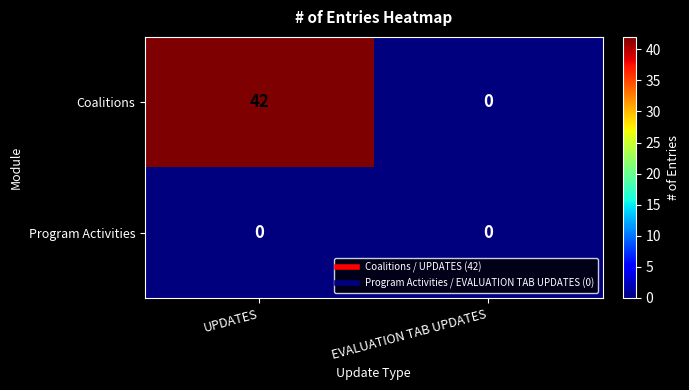

What is the maximum value shown in the chart?

42